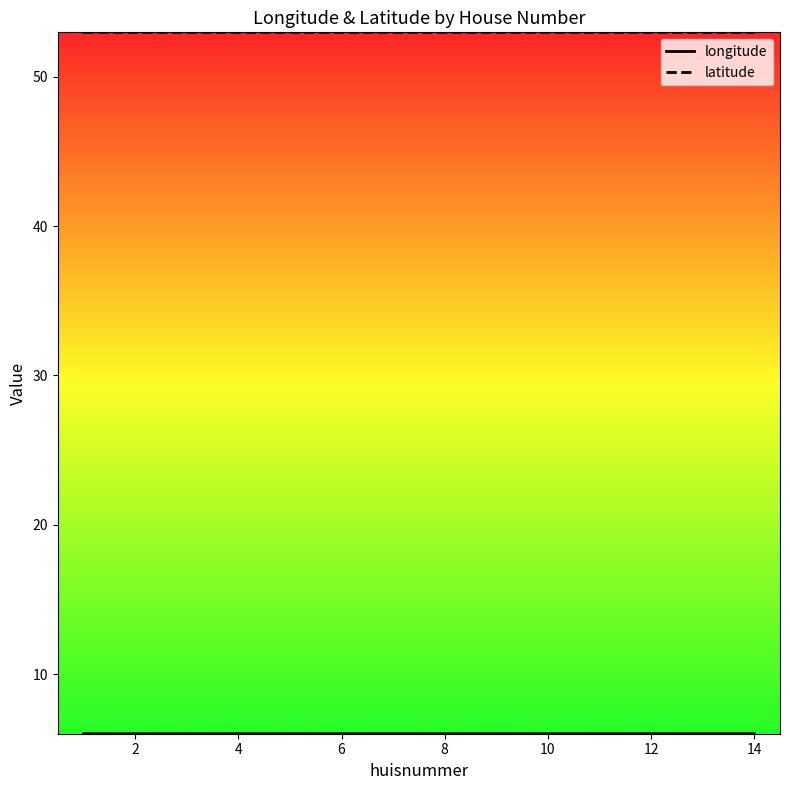

Is the value of longitude at 8 greater than the value of latitude at 4?

No